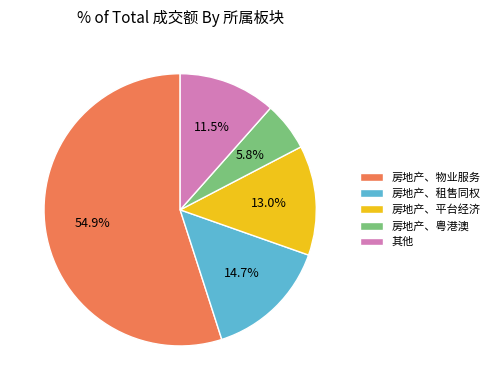

Approximately how many times larger is the value at 其他 compared to 房地产、租售同权?

0.8